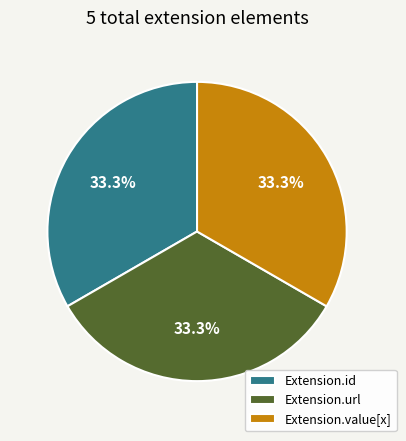

Combined, what portion of the pie is Extension.value[x] and Extension.id?

66.7%